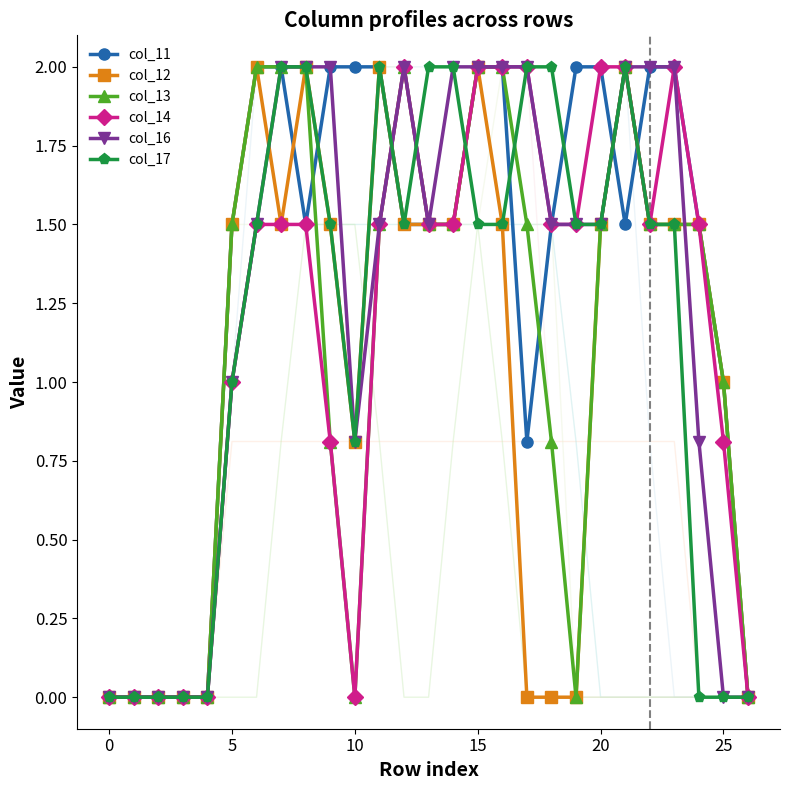

At which category is the sum across all series the highest?

15